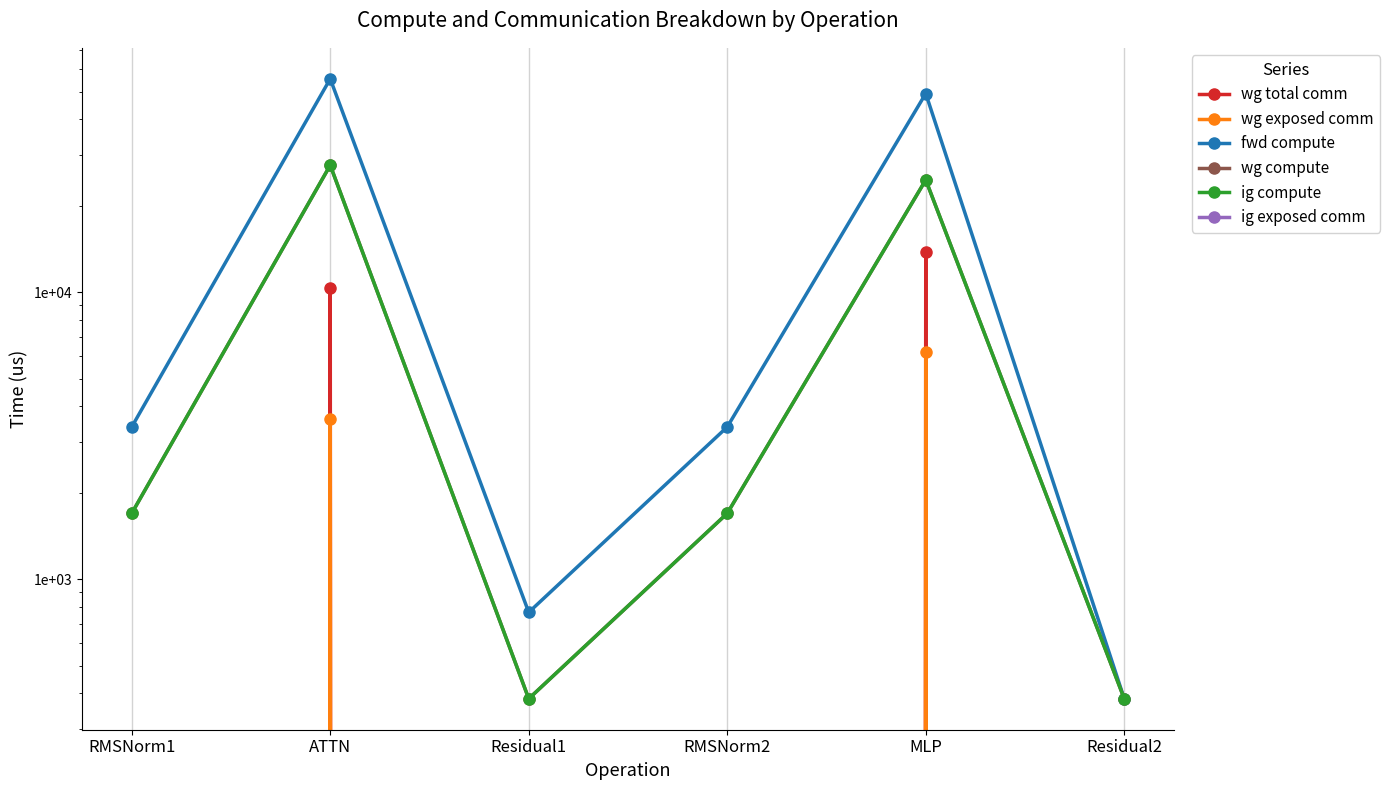

What is the difference between the highest and lowest values at ATTN?

55355.0